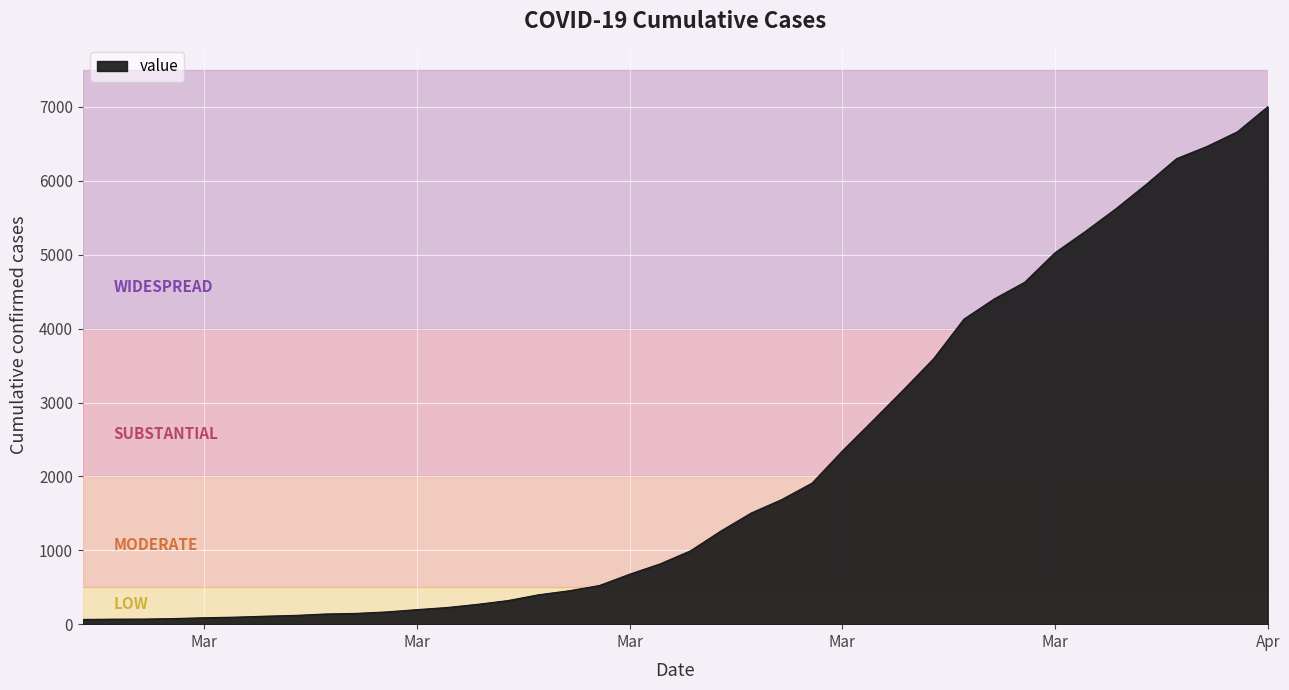

What is the greatest value displayed?

7003